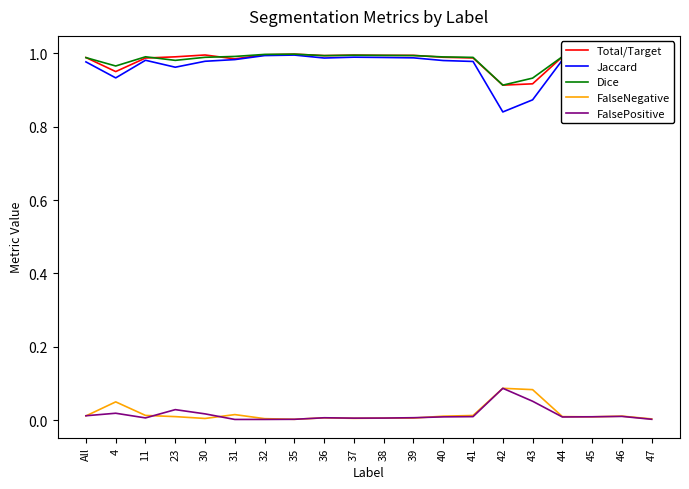

True or false: FalsePositive and Total/Target cross at least once.

False